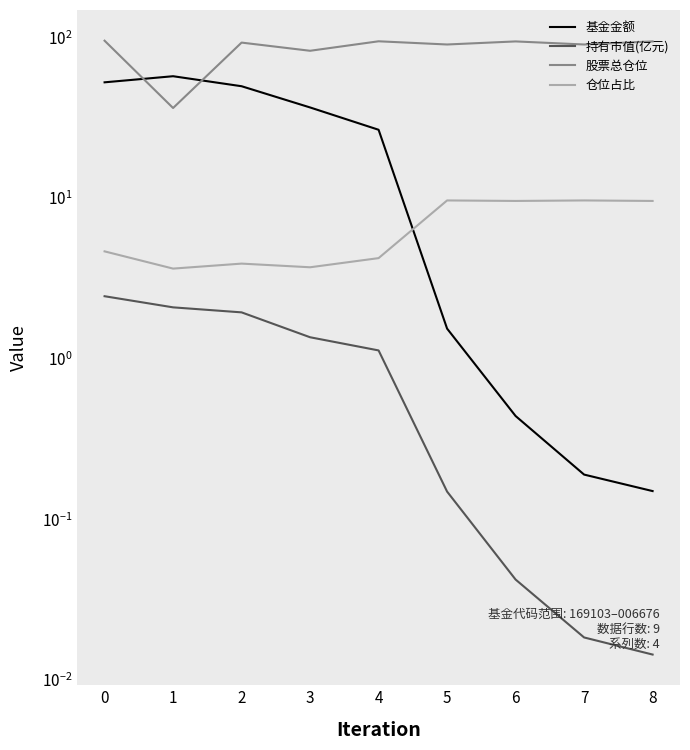

Which series has the largest range (max minus min)?

股票总仓位